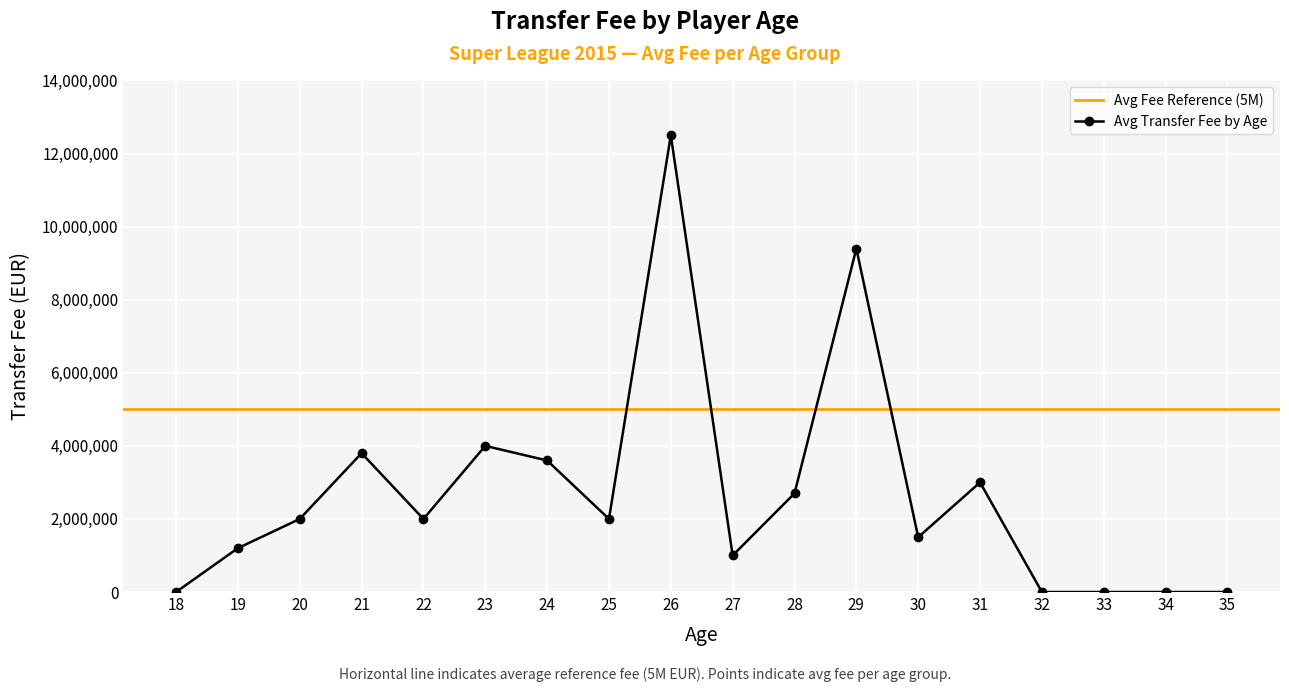

At which label is the value closest to 6250000?

23